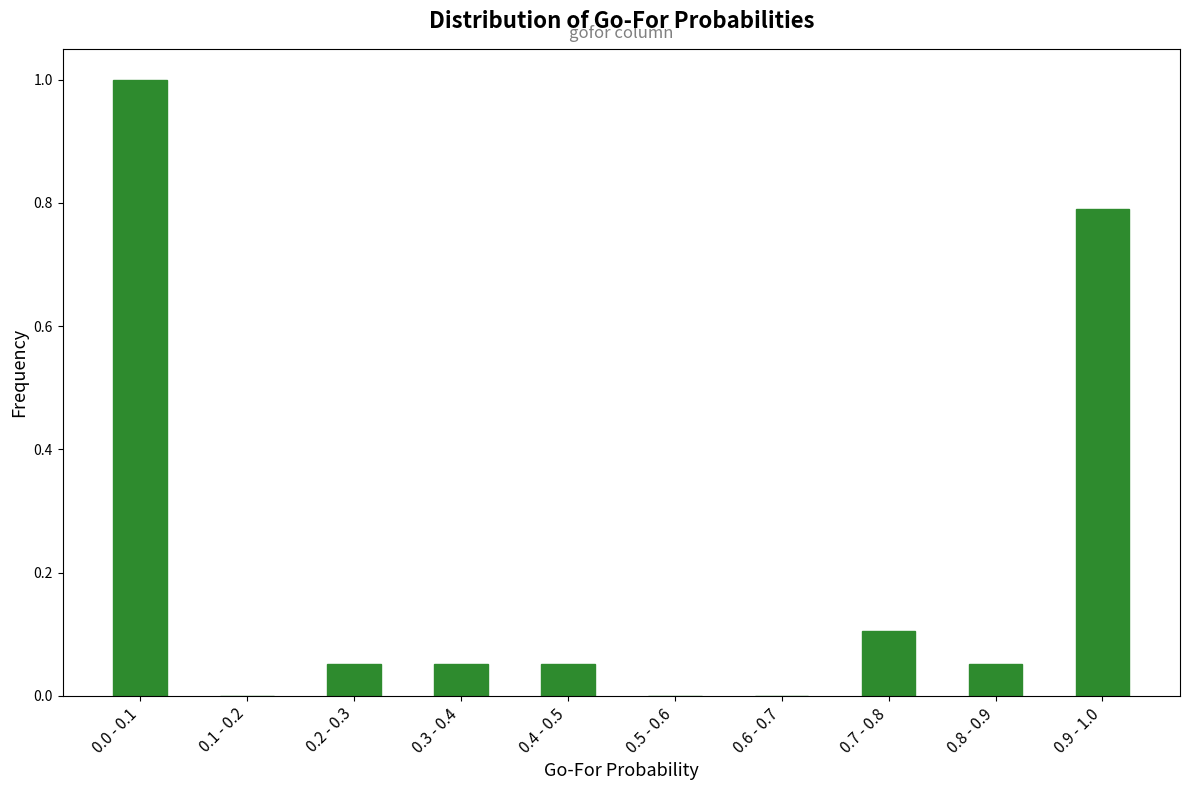

What is the maximum value shown in the chart?

1.0